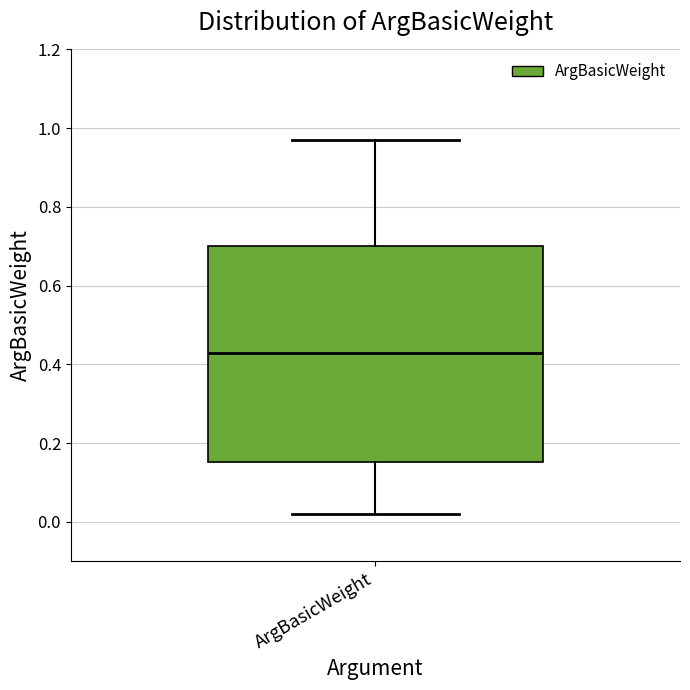

Transcribe this box plot: give where the median line is, the range the box spans, and where the two whiskers end, as read against the y-axis. The values are not printed on the chart, so give them approximately, as read against the axis.

median 0.44, box 0.16 to 0.70, whiskers 0.02 to 0.98